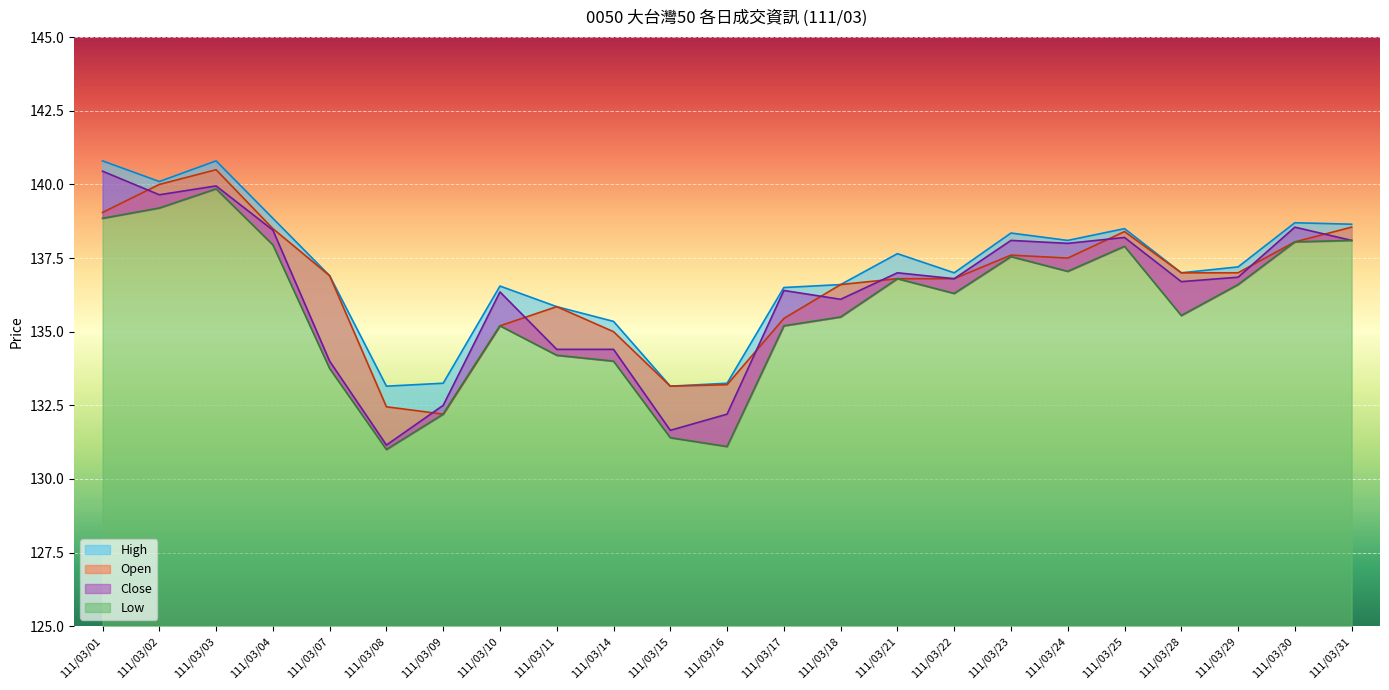

Between 111/03/01 and 111/03/24, which series saw the biggest shift?

High